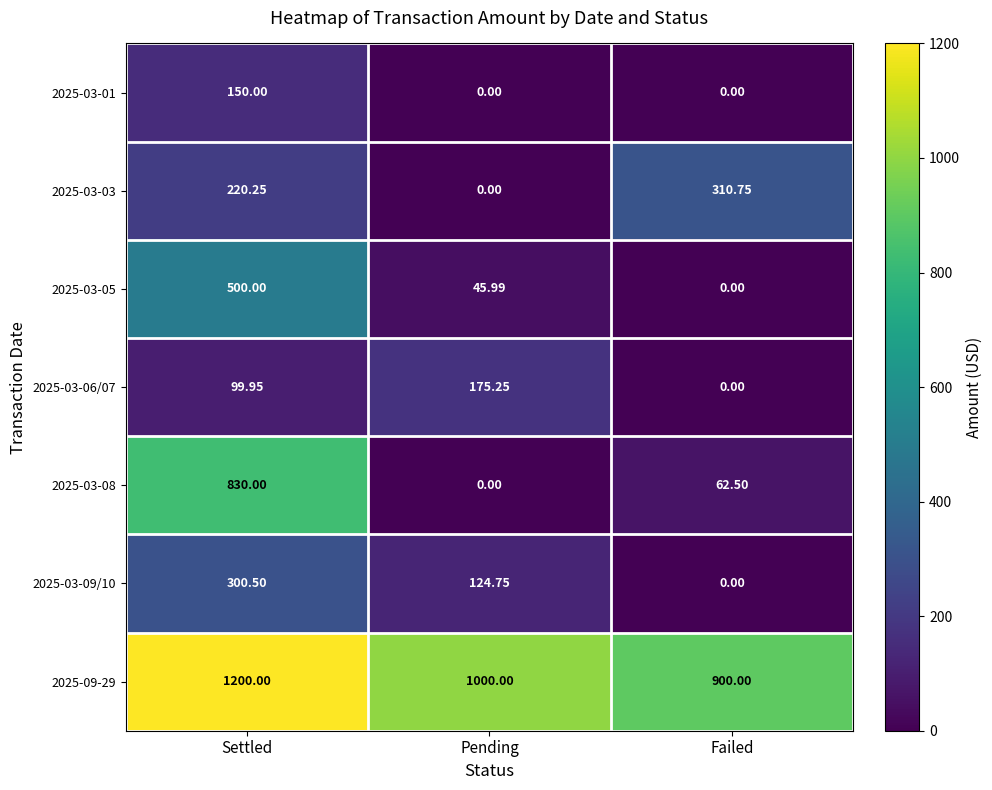

Which series changed the most between Settled and Failed?

2025-03-08